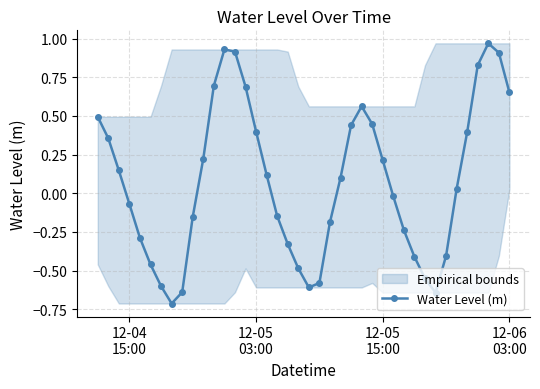

True or false: Water Level (m) has more than 2 interior local peaks.

True